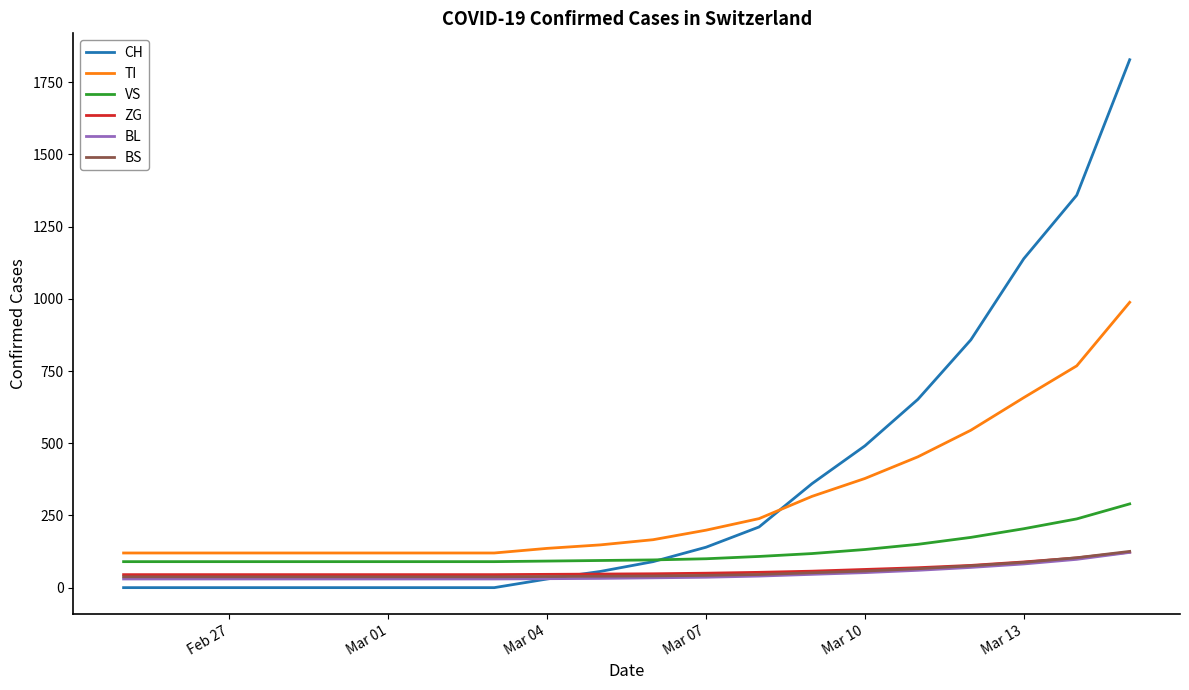

After their last crossing, which series has the higher values: CH or TI?

CH